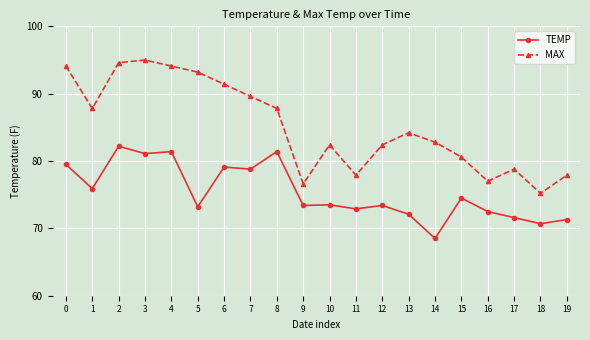

What is the maximum value shown in the chart?

95.0